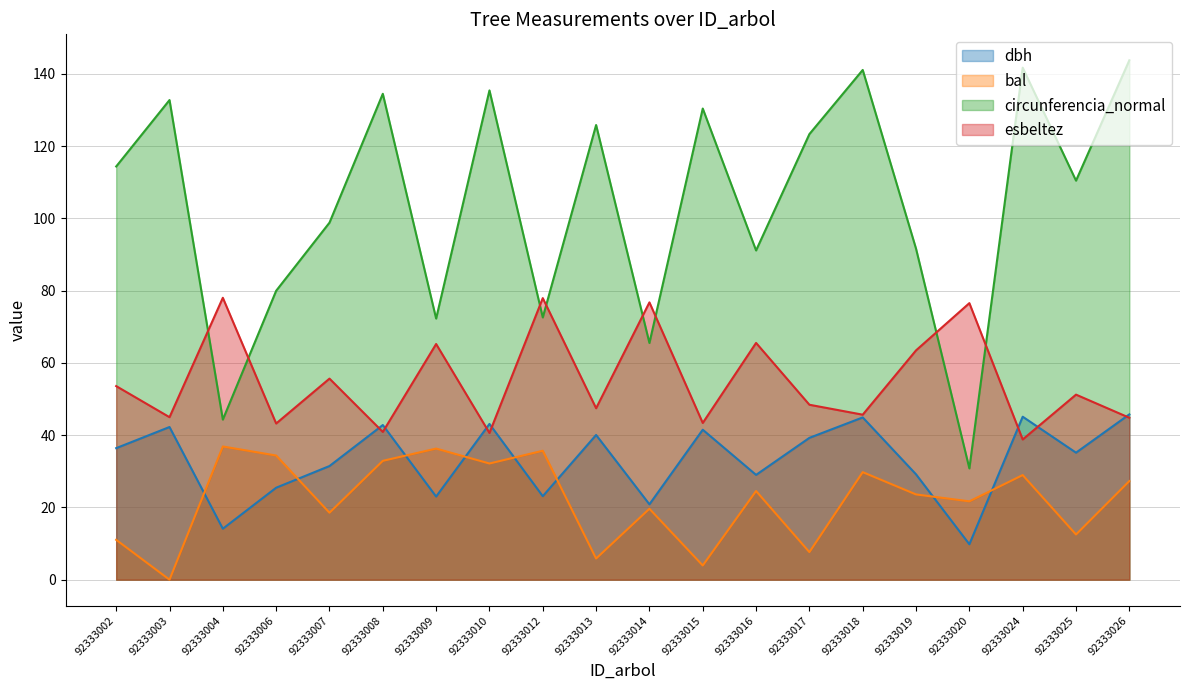

What is the highest value of the esbeltez series?

78.0